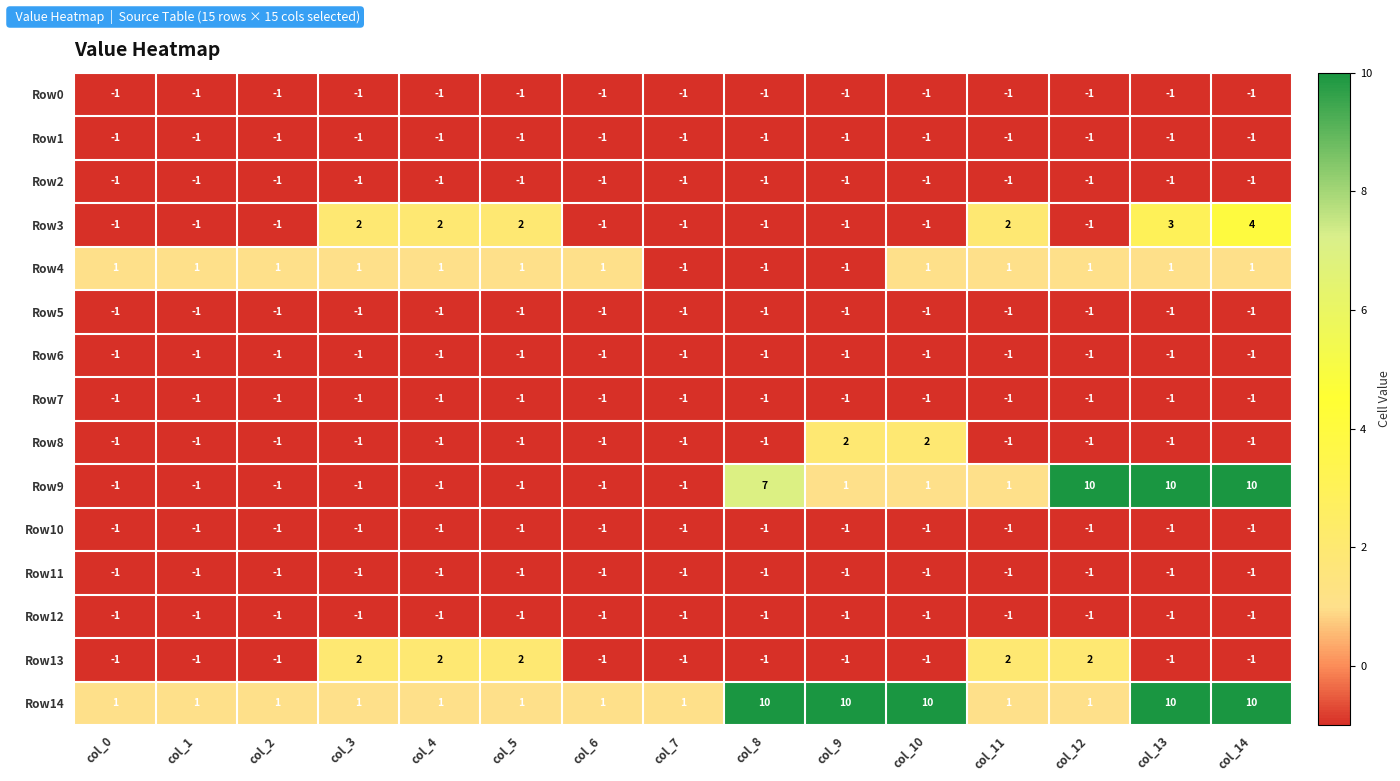

What is the total value across all series at col_9?

1